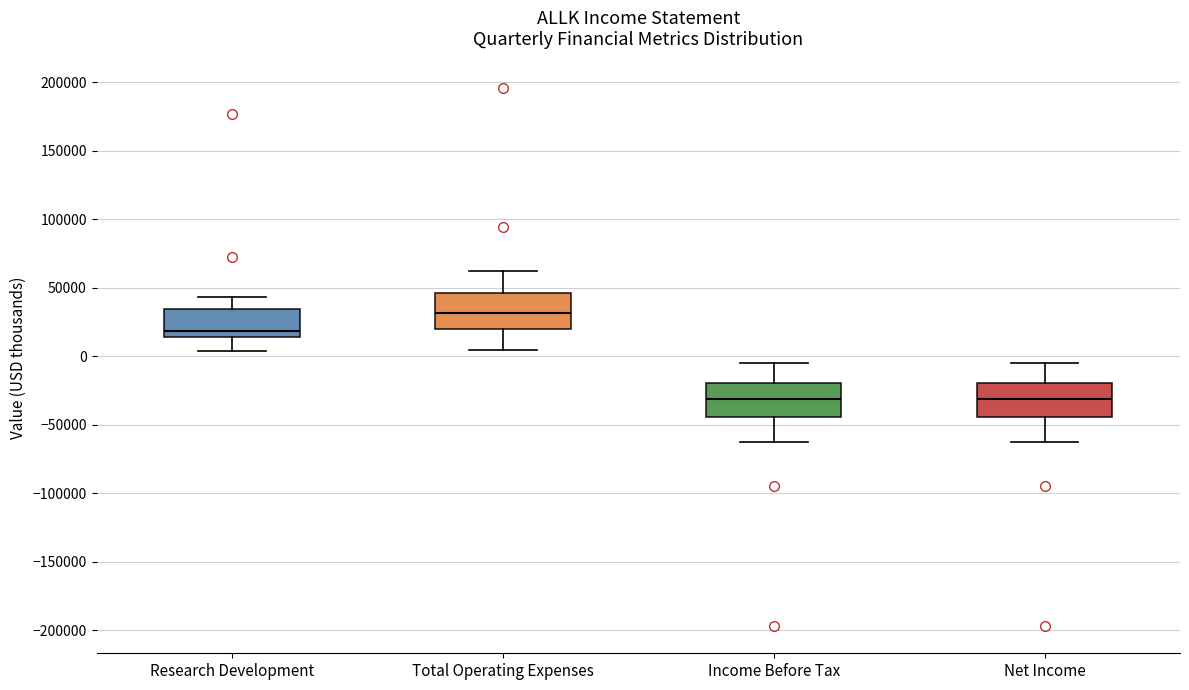

Reading left to right, read every box against the y-axis: the position of its median line, the range the box covers, and the ends of its whiskers. The values are not printed on the chart, so give them approximately, as read against the axis.

Research Development: median 20000, box 15000 to 35000, whiskers 5000 to 45000
Total Operating Expenses: median 30000, box 20000 to 45000, whiskers 5000 to 65000
Income Before Tax: median -30000, box -45000 to -20000, whiskers -65000 to -5000
Net Income: median -30000, box -45000 to -20000, whiskers -65000 to -5000